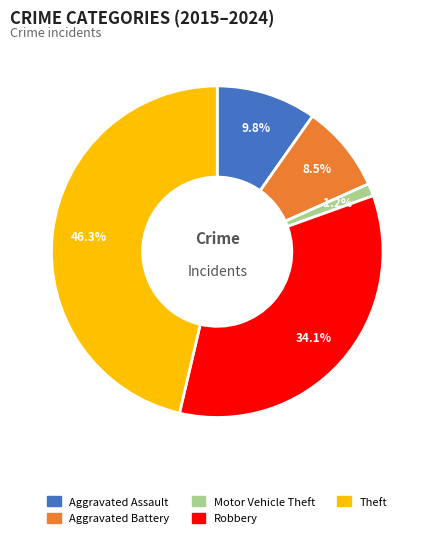

What is the largest slice in the pie chart?

Theft